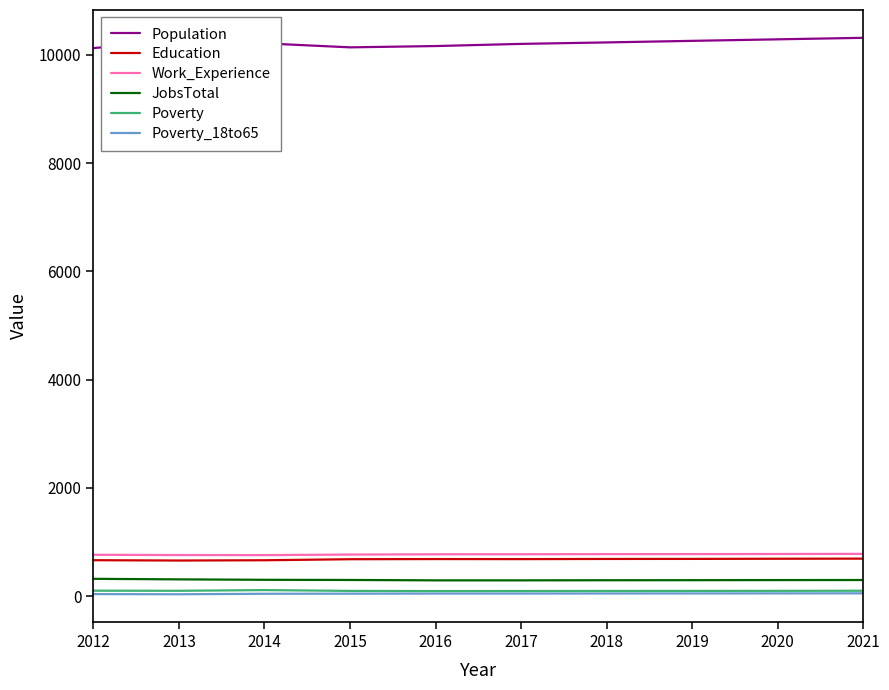

True or false: Poverty_18to65 and Work_Experience cross at least once.

False